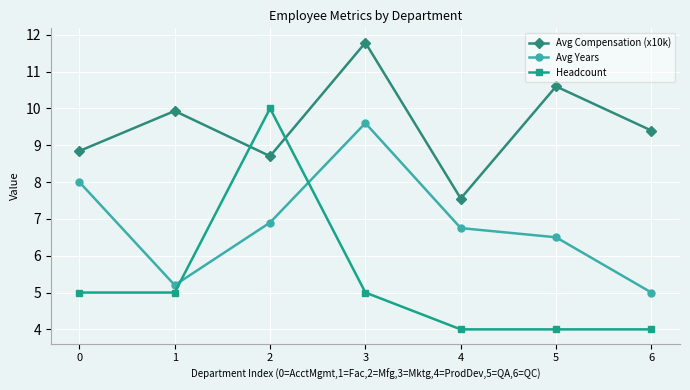

Reading right to left, what are all the values shown in this chart?

Avg Compensation (x10k): 6=9.4	5=10.6	4=7.6	3=11.8	2=8.7	1=9.9	0=8.8
Avg Years: 6=5.0	5=6.5	4=6.8	3=9.6	2=6.9	1=5.2	0=8.0
Headcount: 6=4.0	5=4.0	4=4.0	3=5.0	2=10.0	1=5.0	0=5.0